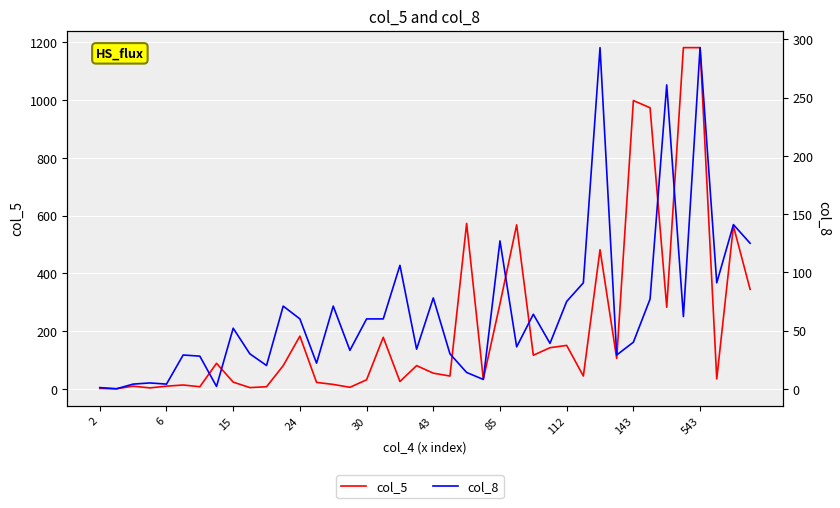

How many intersections are there between col_5 and col_8?

16